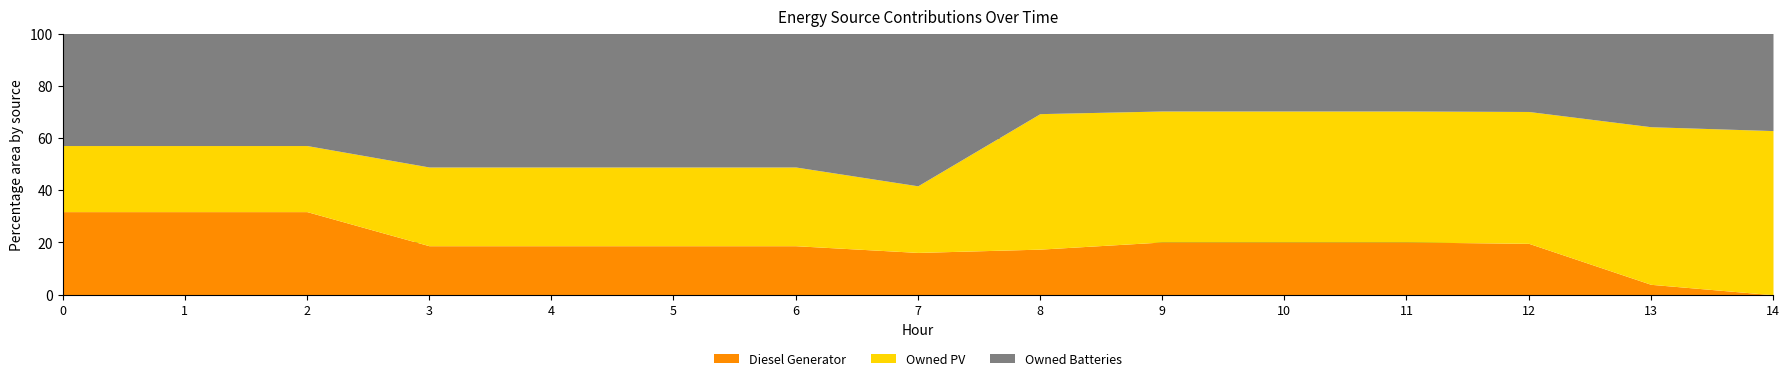

What is the sum of all Owned PV values?

4770